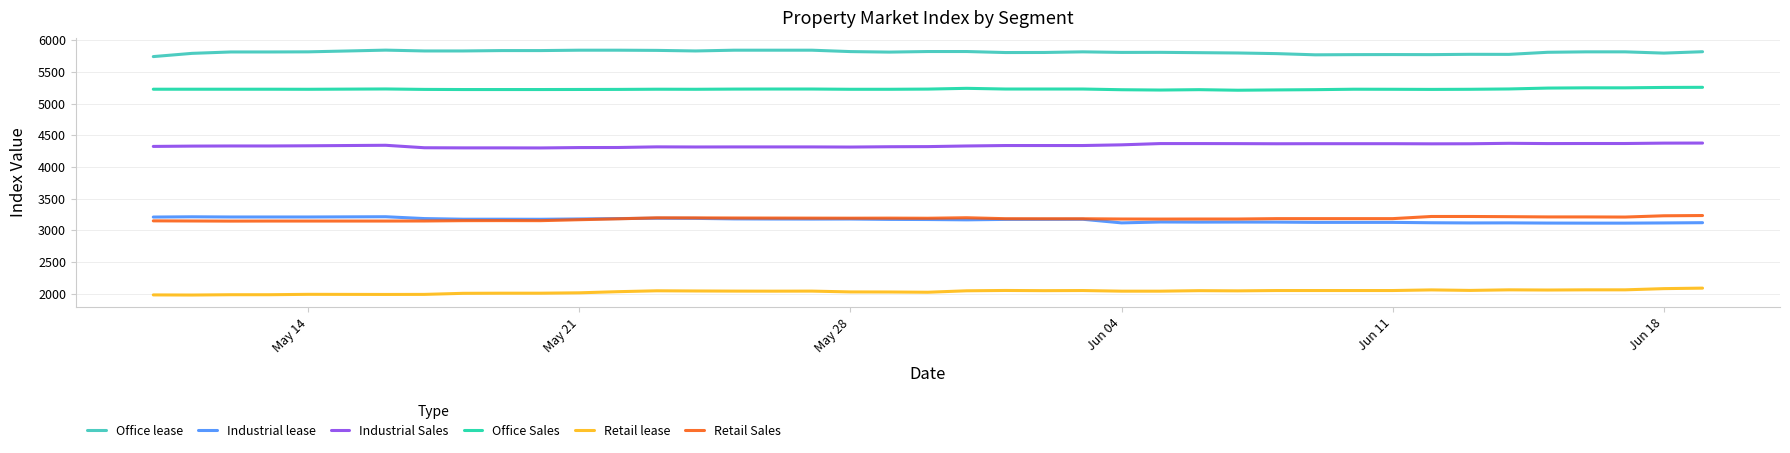

List the series in order of their peak value, highest first.

Office lease, Office Sales, Industrial Sales, Retail Sales, Industrial lease, Retail lease